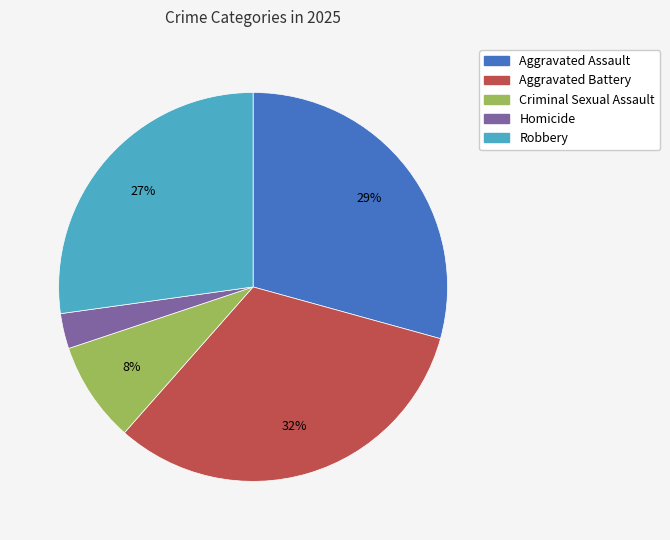

To the nearest percent, what portion does Homicide represent?

3%